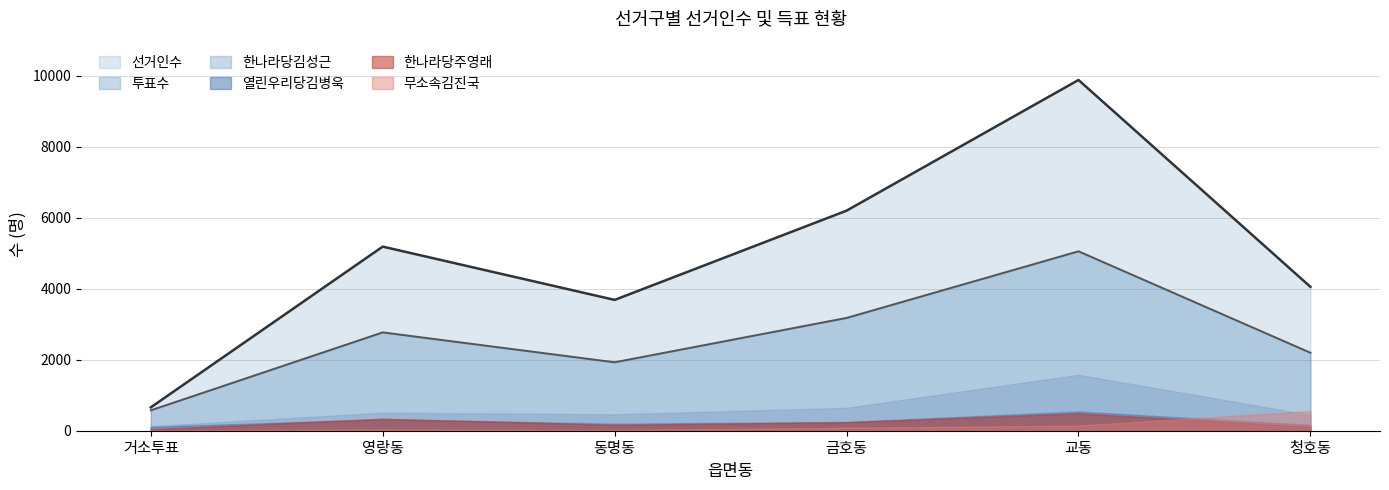

Where is the first local minimum for 한나라당주영래?

동명동